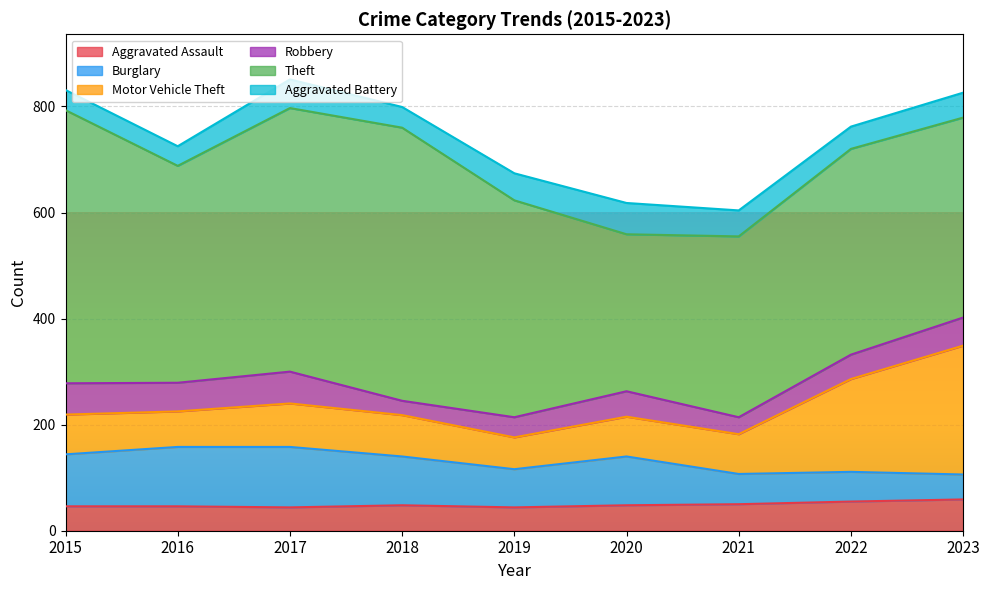

How many values in the Aggravated Assault series exceed 48?

3